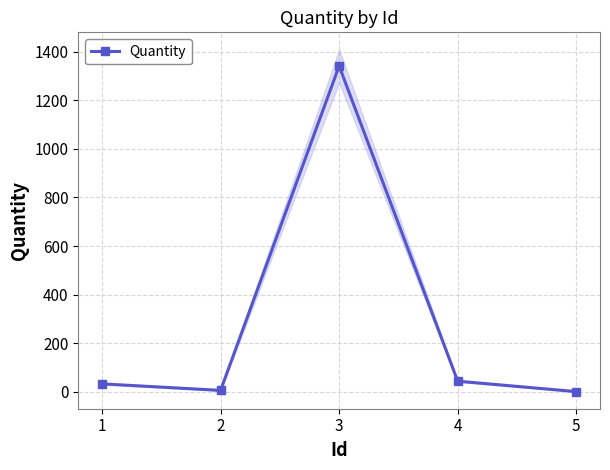

Which category has the highest value across all series?

3